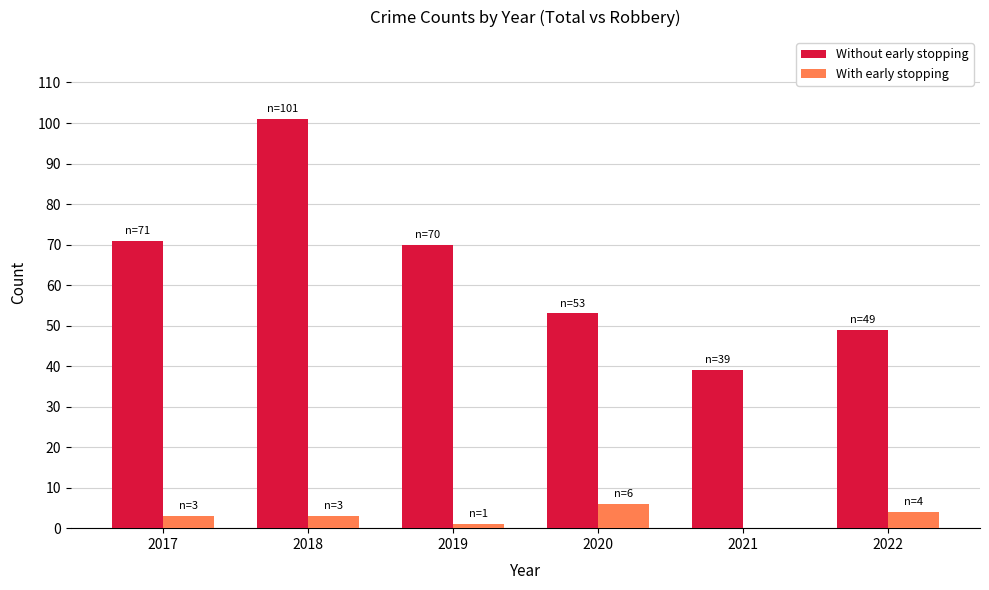

Between 2017 and 2020, which series saw the biggest shift?

Without early stopping